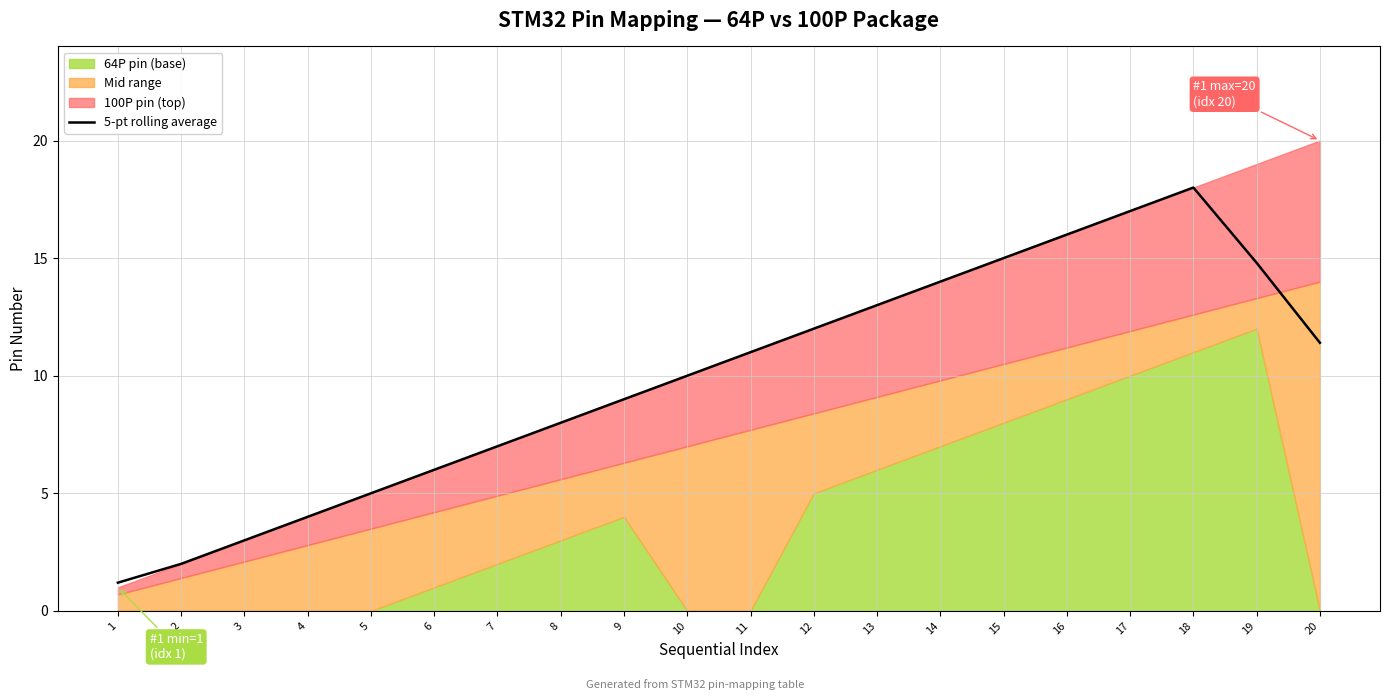

What is the minimum value for 5-pt rolling average?

1.2